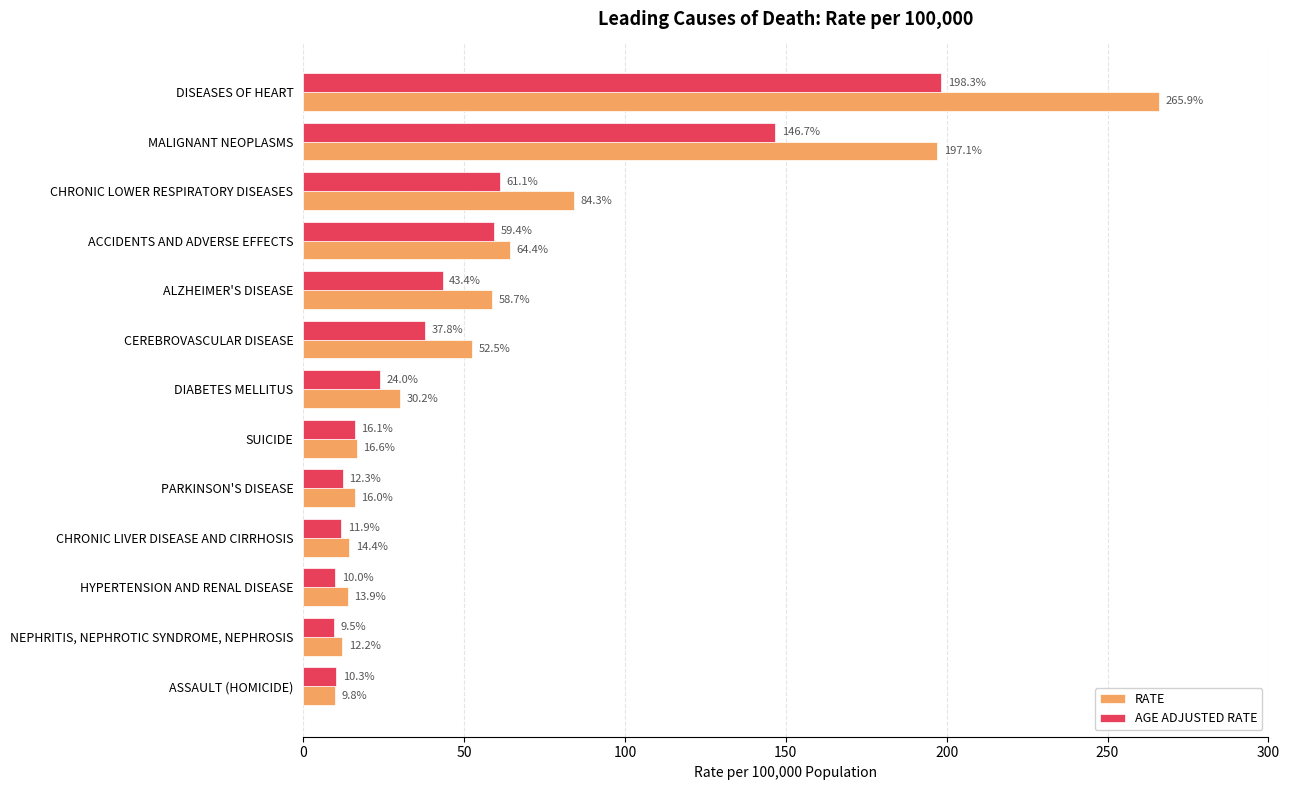

What are all the series names shown in the legend?

RATE, AGE ADJUSTED RATE